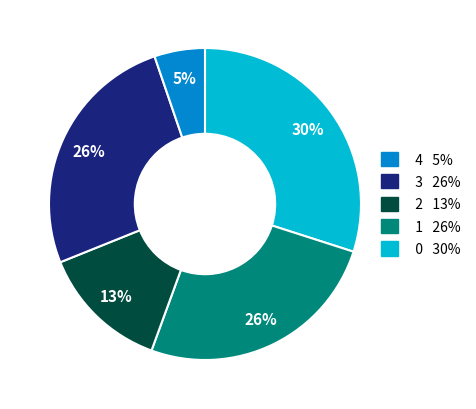

To the nearest percent, what is the average slice percentage?

20%